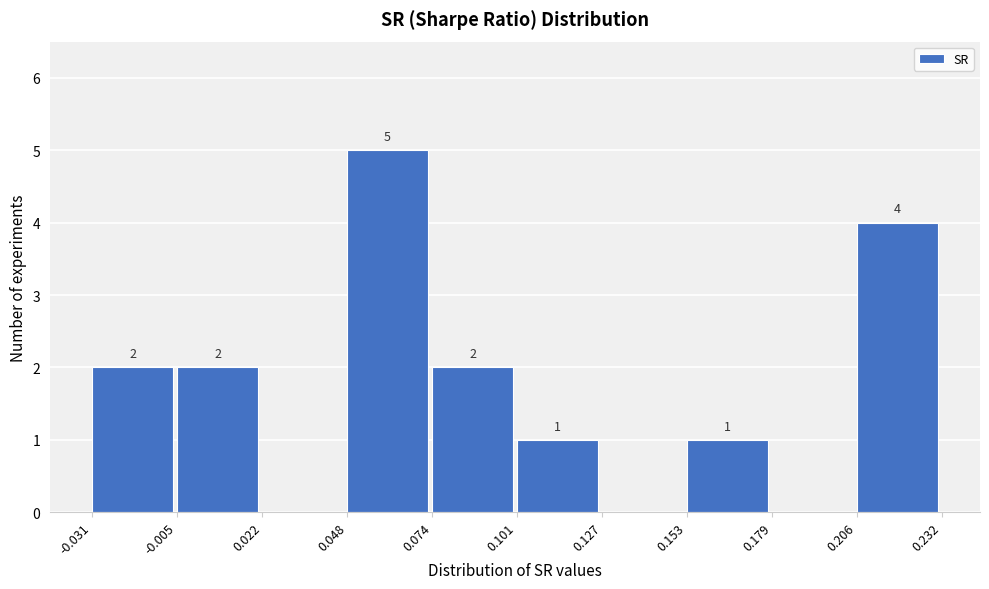

Which range on the x-axis has the tallest bar?

0.048 to 0.074